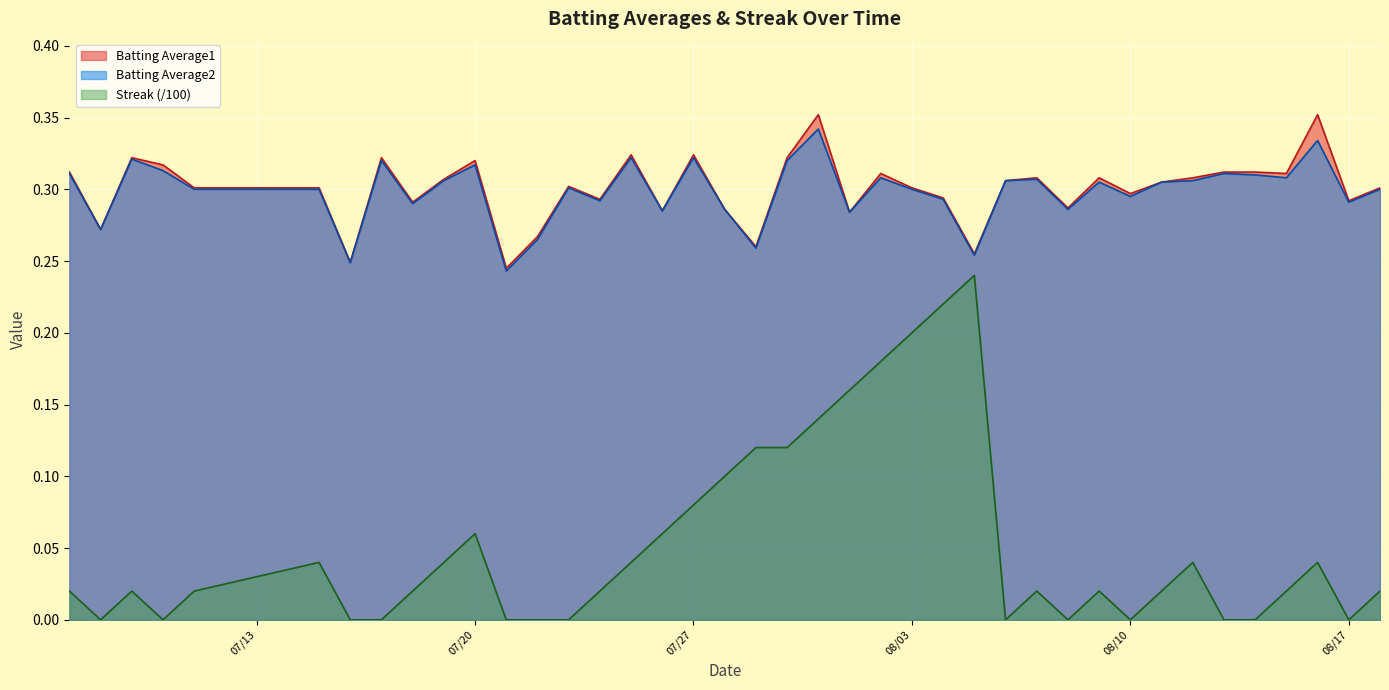

True or false: Batting Average2 and Batting Average1 intersect in this chart.

False